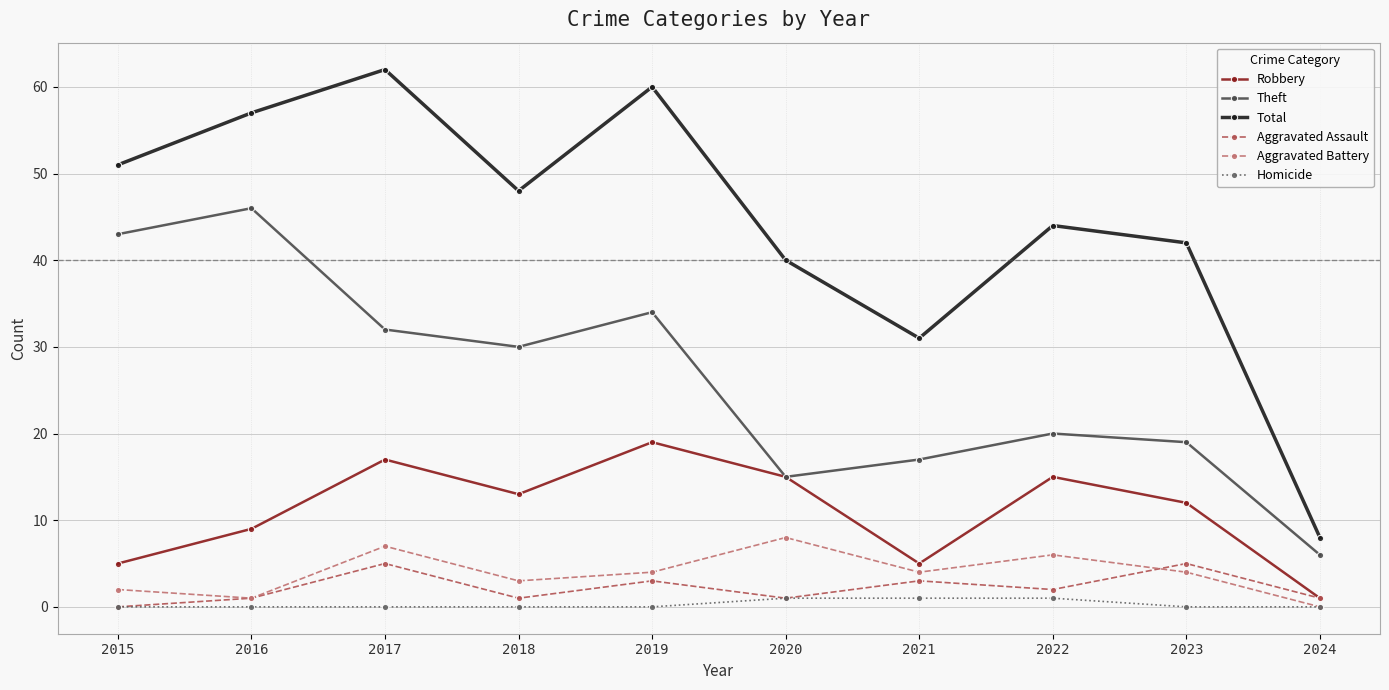

Reading right to left, transcribe all the data shown in this chart.

Robbery: 1	12	15	5	15	19	13	17	9	5
Theft: 6	19	20	17	15	34	30	32	46	43
Total: 8	42	44	31	40	60	48	62	57	51
Aggravated Assault: 1	5	2	3	1	3	1	5	1	0
Aggravated Battery: 0	4	6	4	8	4	3	7	1	2
Homicide: 0	0	1	1	1	0	0	0	0	0